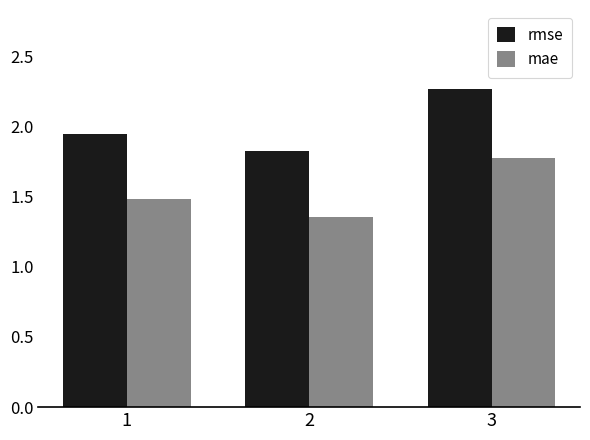

Read the mae value at 3.

1.8